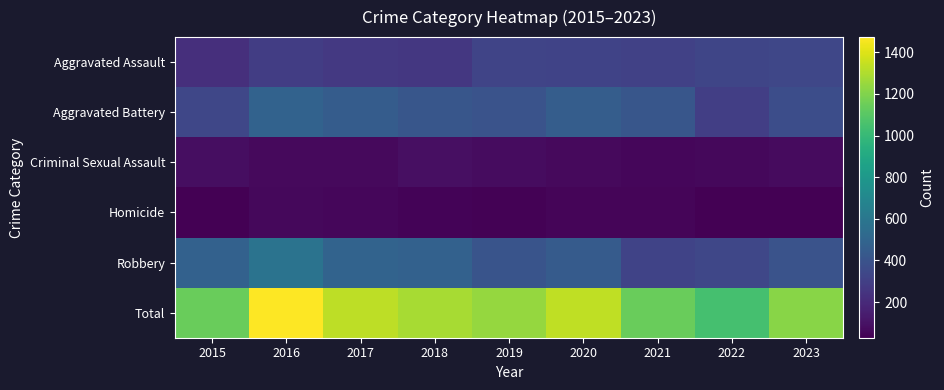

What is the difference between the highest and lowest values at 2017?

1277